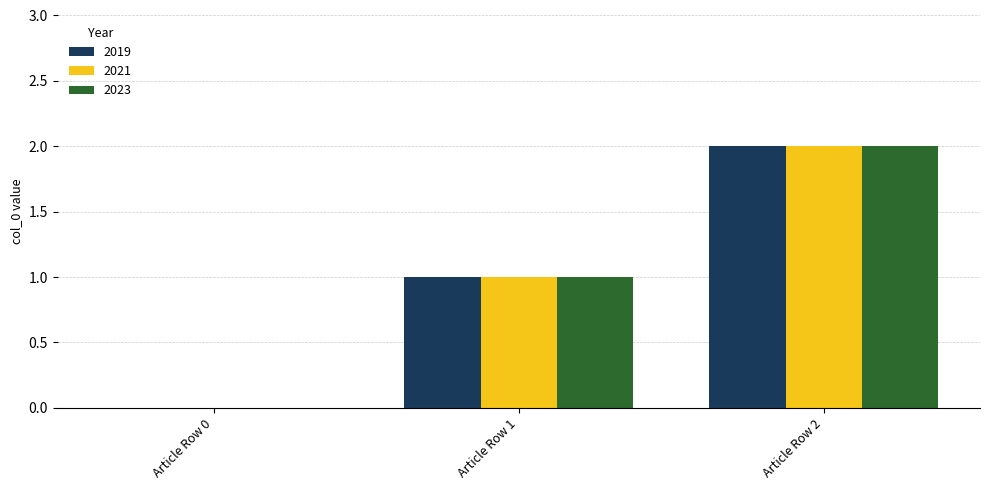

Is it true that 2023 equals -1 at Article Row 0?

False